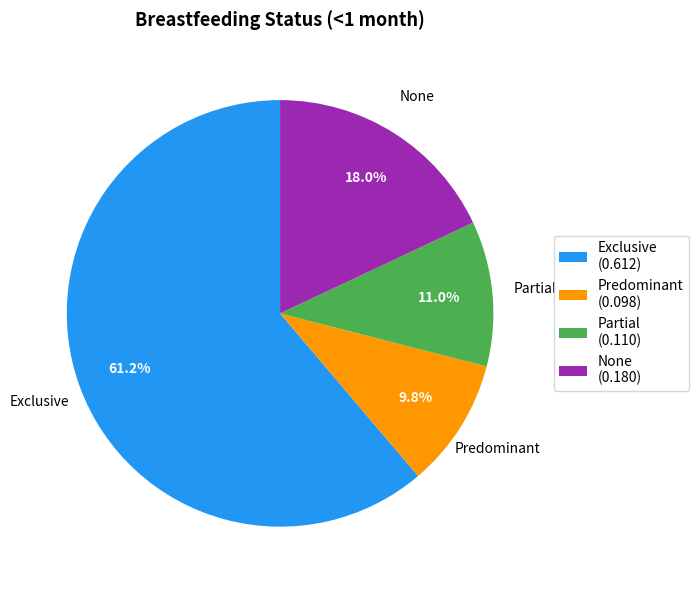

To the nearest percent, what portion does Exclusive represent?

61%